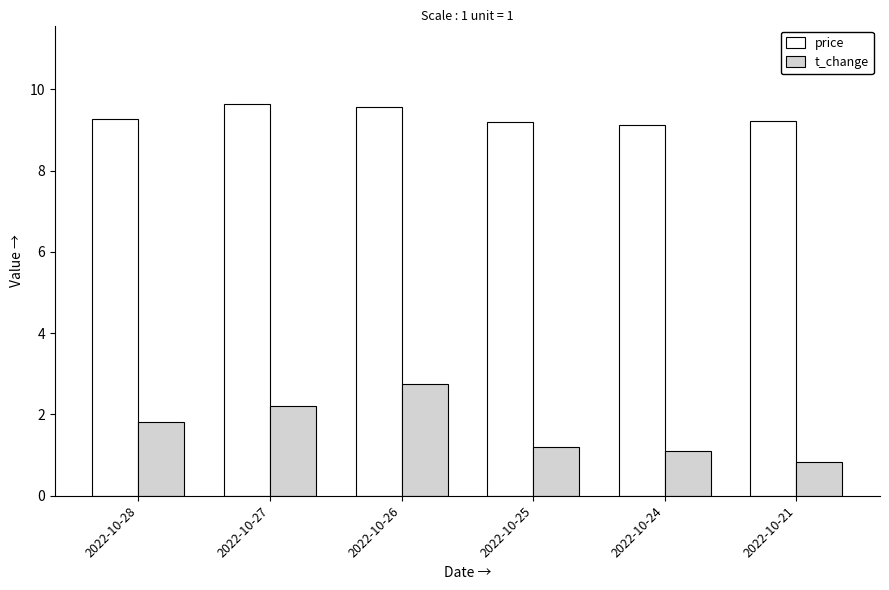

The price series shows 5.6 at 2022-10-27. True or false?

False